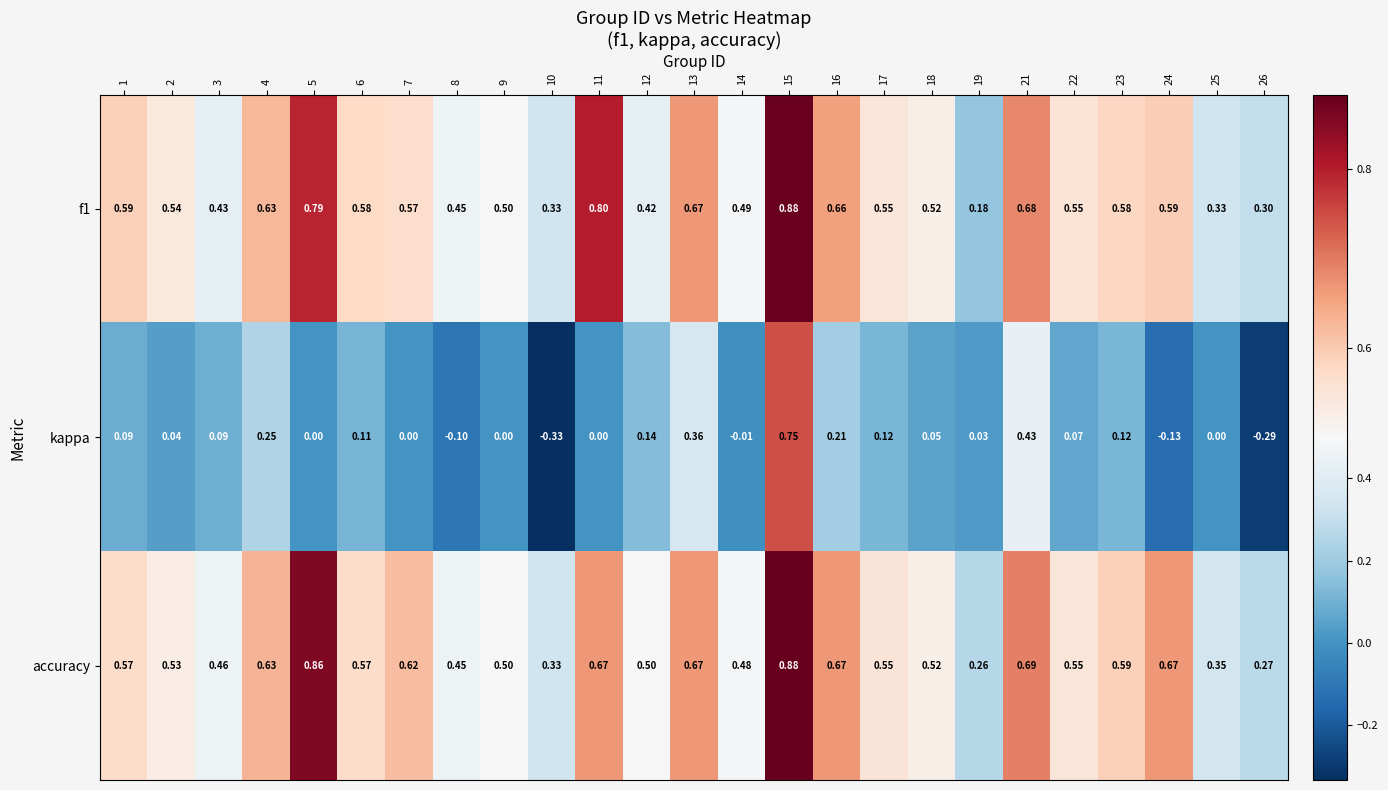

Which series has the largest range (max minus min)?

kappa